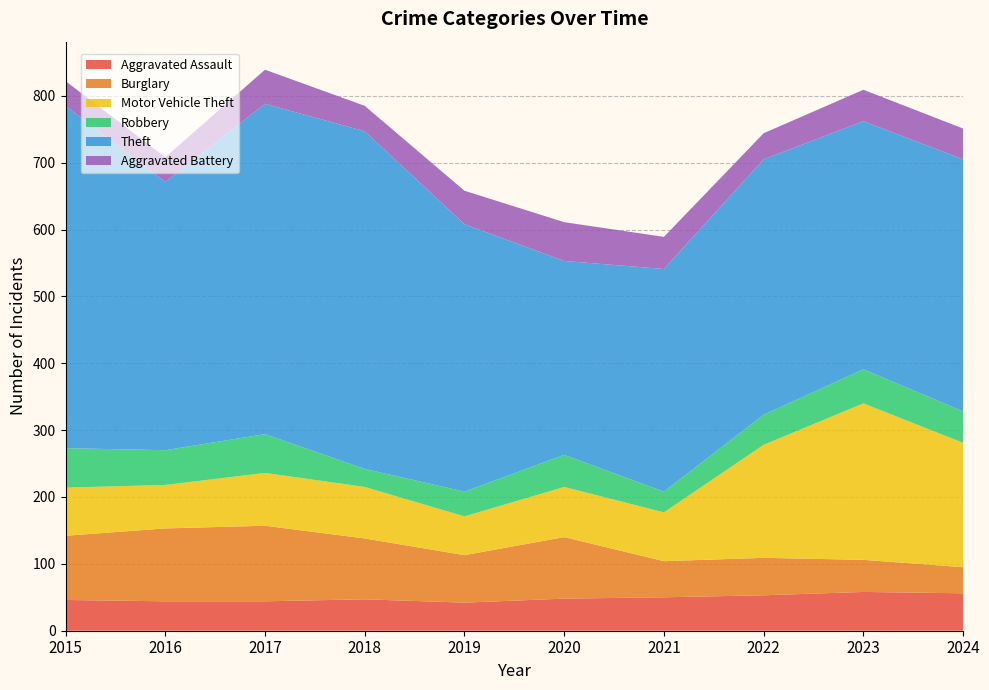

Reading left to right, extract all data points from this chart.

Aggravated Assault: 46	44	44	47	42	48	50	53	58	56
Burglary: 96	109	113	91	71	92	54	56	48	39
Motor Vehicle Theft: 72	65	79	77	58	75	73	169	234	186
Robbery: 59	52	58	27	37	48	31	45	51	47
Theft: 512	401	494	505	400	290	333	382	371	377
Aggravated Battery: 37	37	51	38	50	58	48	39	47	46